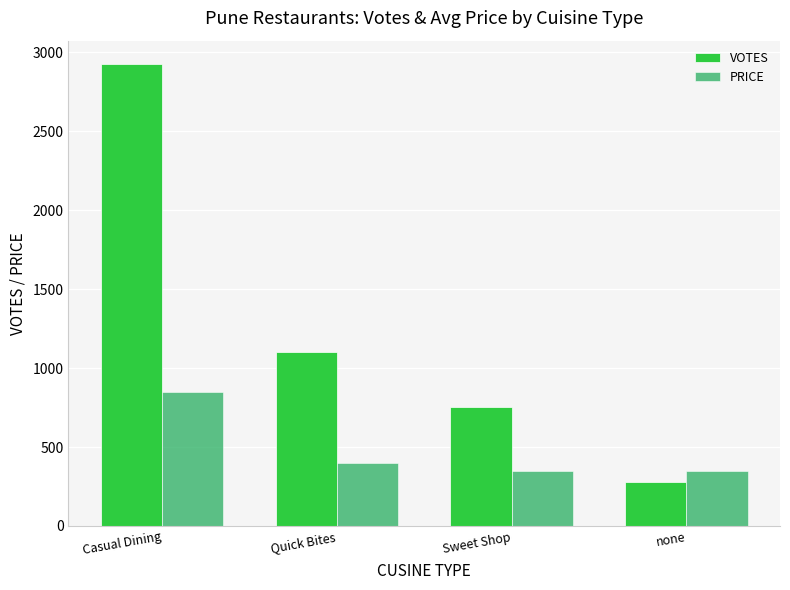

Reading left to right, extract all data points from this chart.

VOTES: Casual Dining=2928	Quick Bites=1100	Sweet Shop=752	none=276
PRICE: Casual Dining=850	Quick Bites=400	Sweet Shop=350	none=350